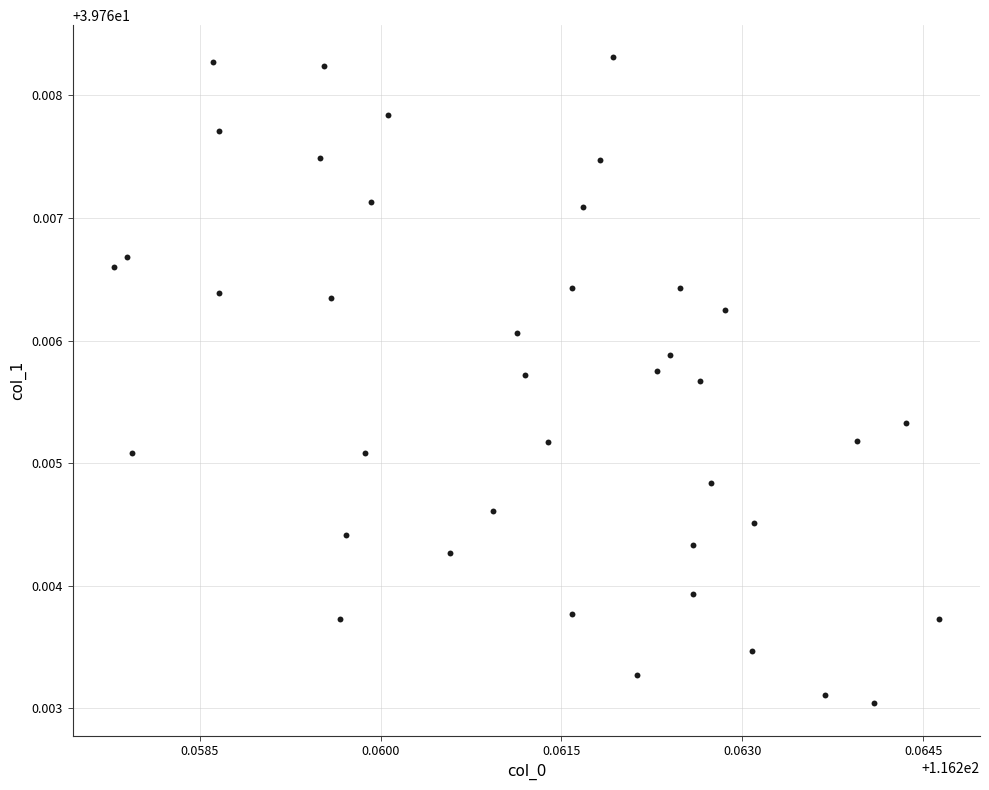

How many data points are displayed?

40